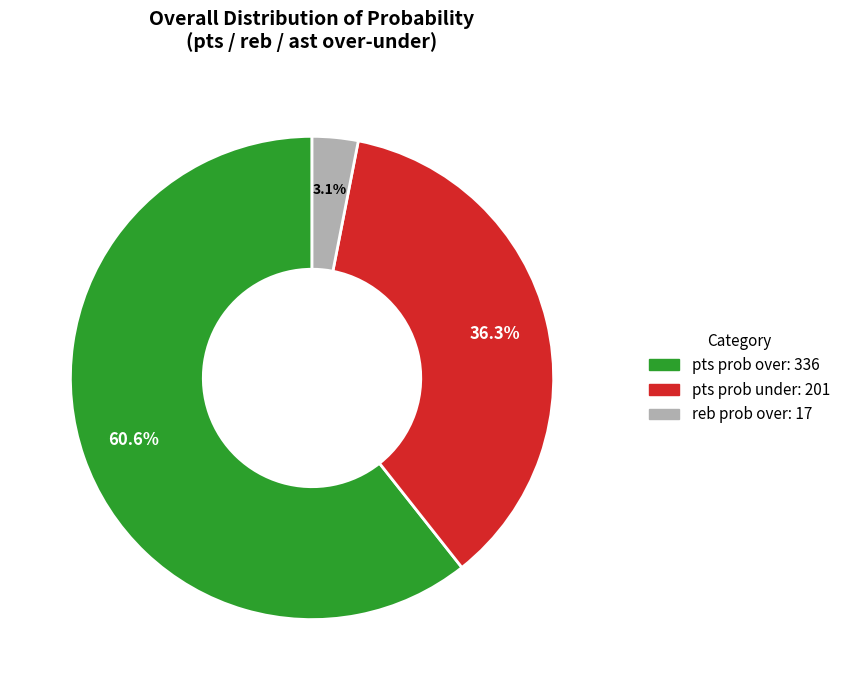

To the nearest percent, what is the difference between the largest and smallest slice percentages?

58%